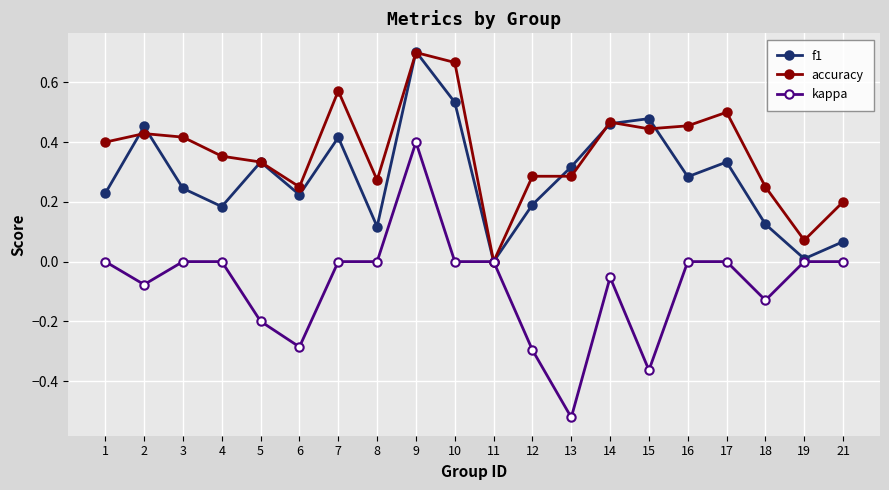

True or false: kappa has a value of 0.0 at 1.

True